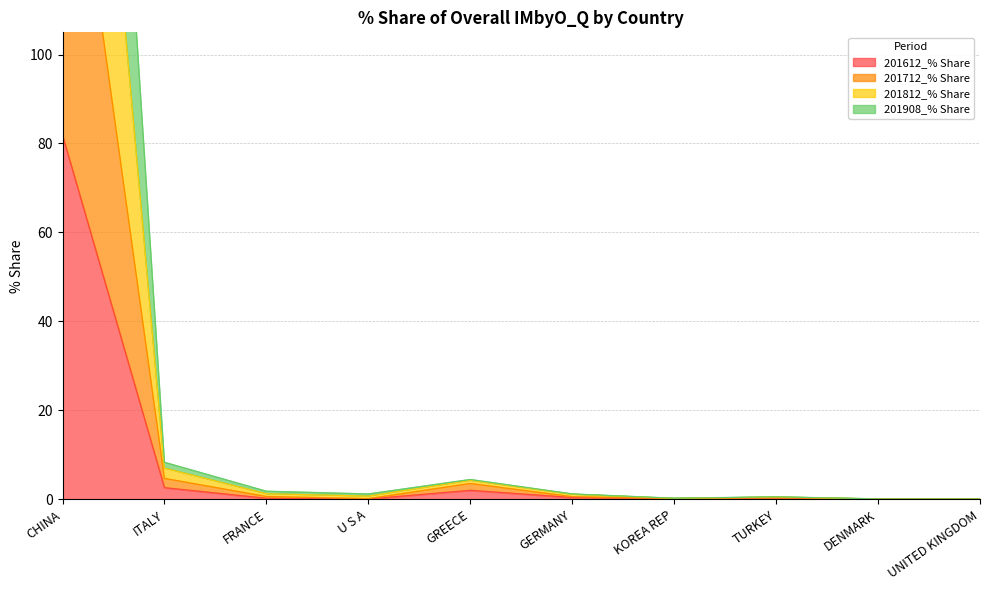

At which label does 201712_% Share first exceed 1?

CHINA